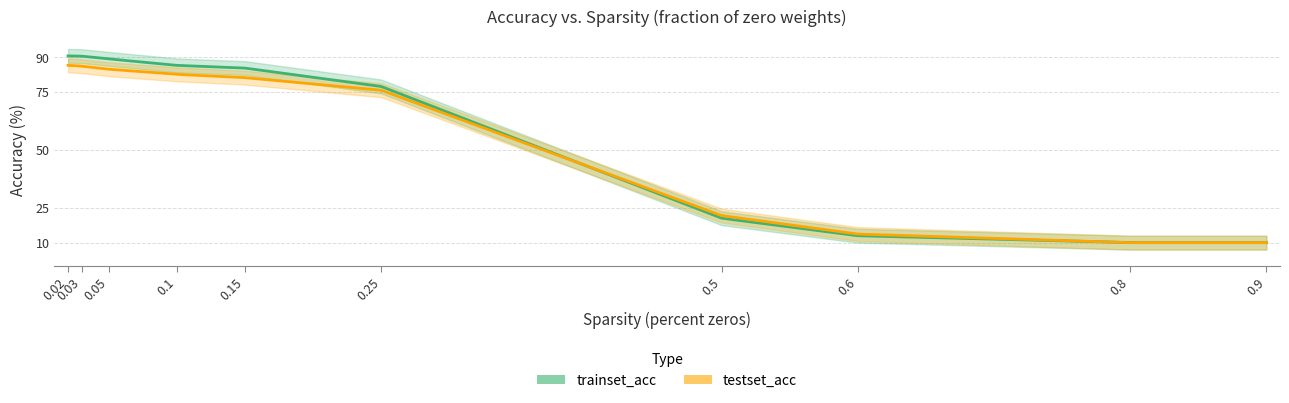

Is the value of testset_acc at 0.9 greater than the value of trainset_acc at 0.6?

No